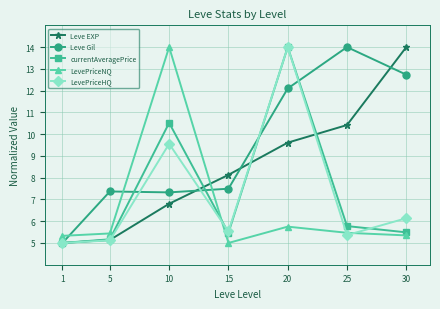

List the labels in order of LevePriceHQ value, smallest first.

1, 5, 25, 15, 30, 10, 20